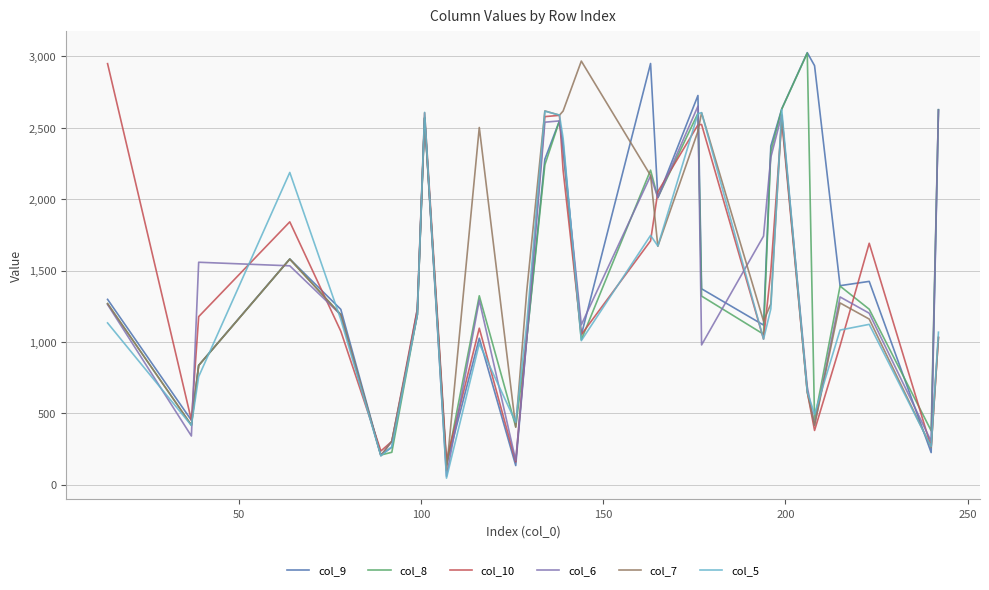

What are all the series names shown in the legend?

col_9, col_8, col_10, col_6, col_7, col_5